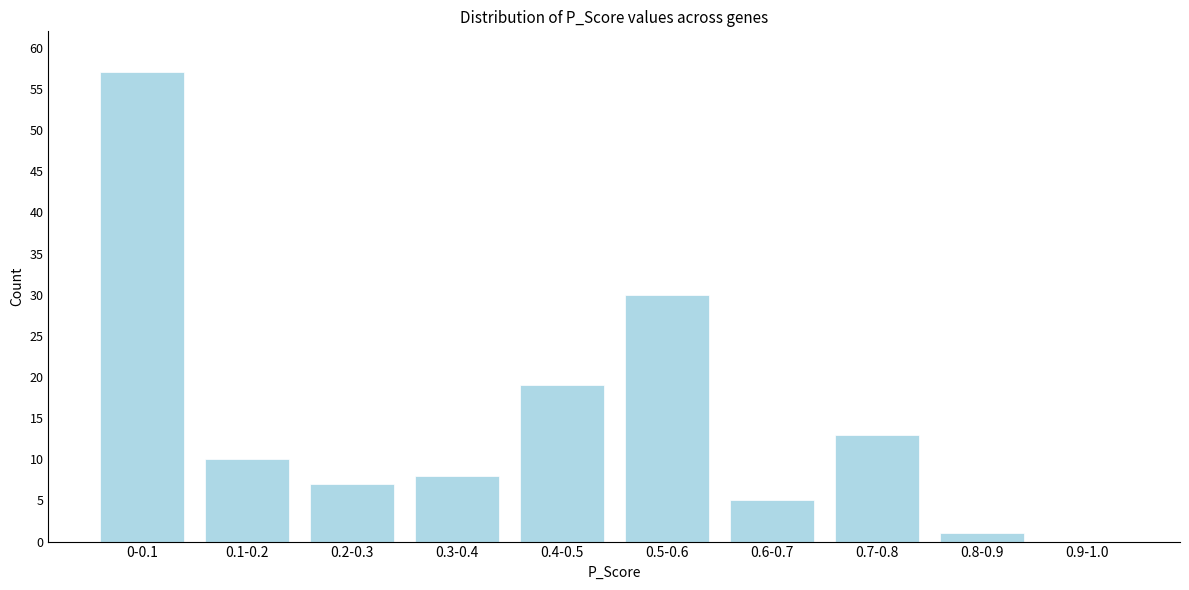

Reading left to right, what are all the values shown in this chart?

0-0.1=57	0.1-0.2=10	0.2-0.3=7	0.3-0.4=8	0.4-0.5=19	0.5-0.6=30	0.6-0.7=5	0.7-0.8=13	0.8-0.9=1	0.9-1.0=0